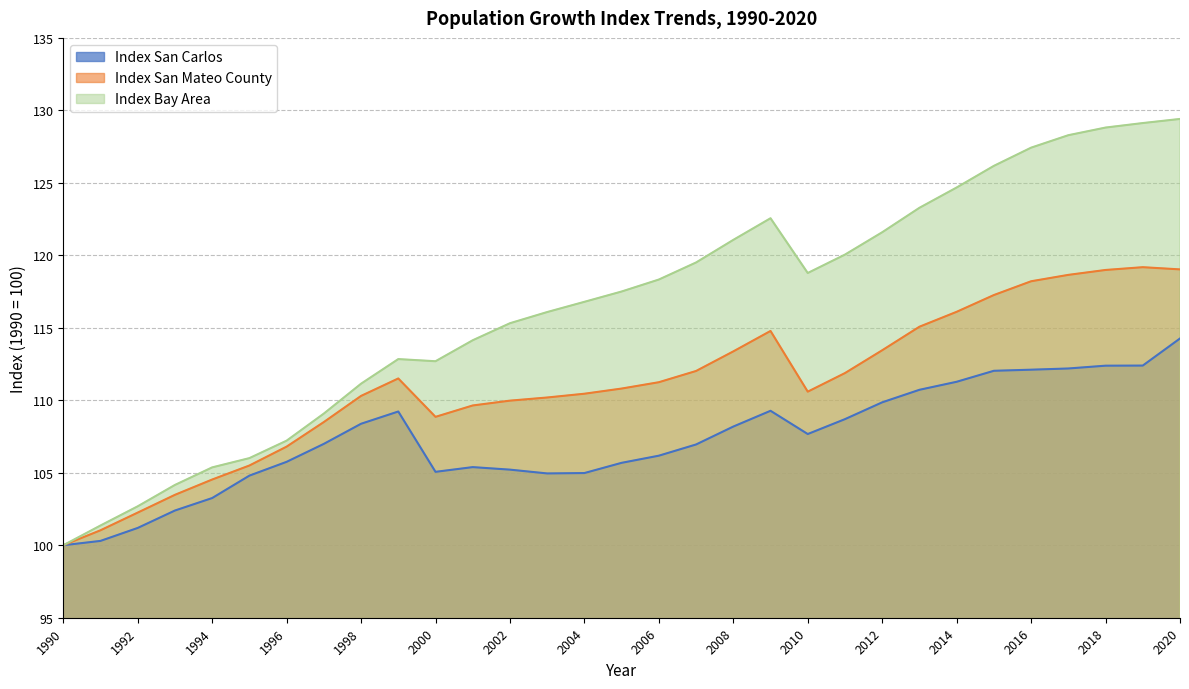

True or false: Index San Carlos and Index Bay Area intersect in this chart.

False